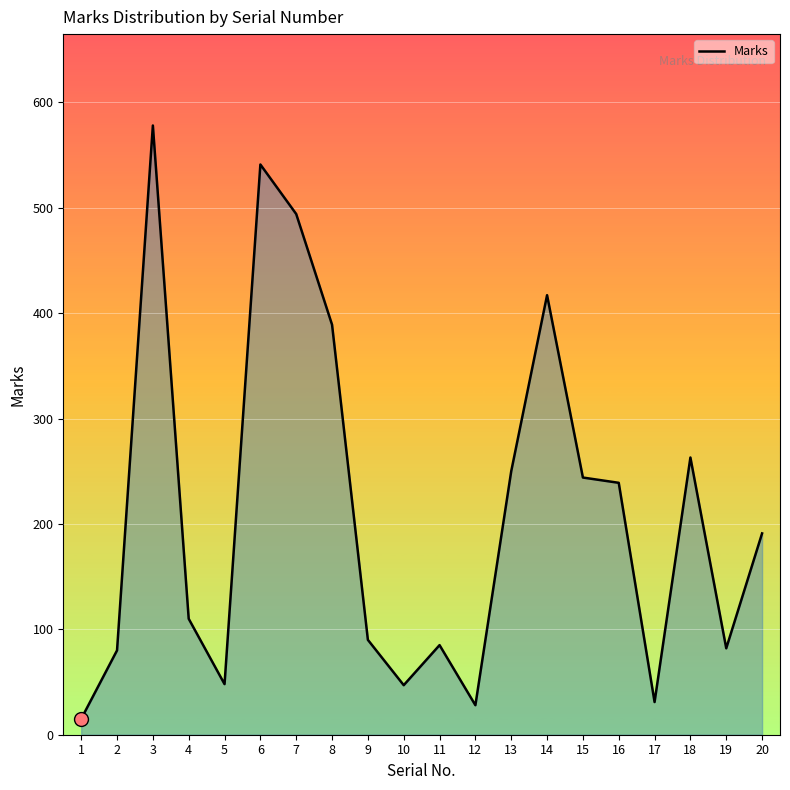

Count the number of data series in this chart.

1